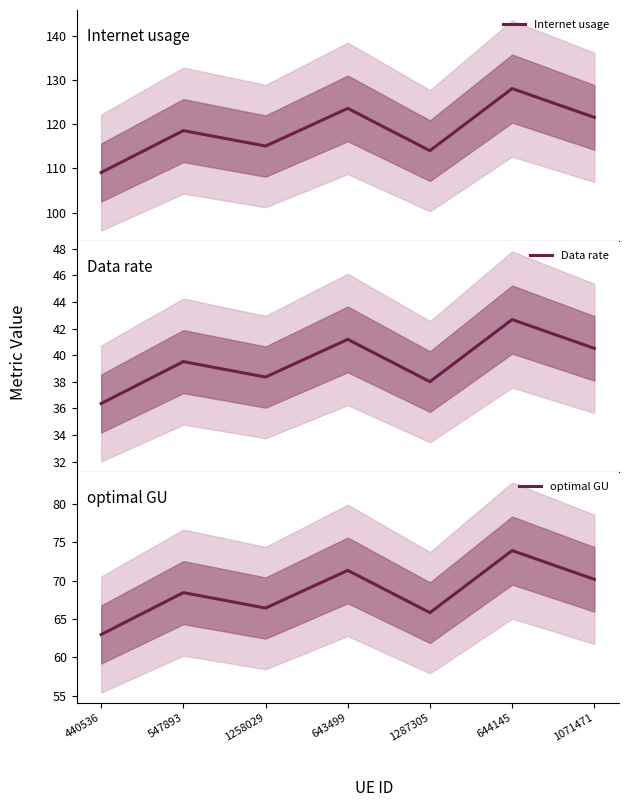

Which series has the widest spread of values?

Internet usage